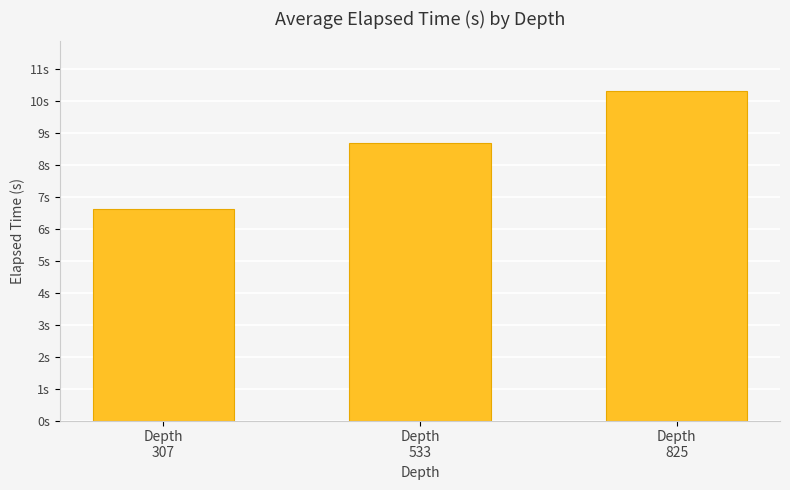

List the labels in order of value, largest first.

Depth
825, Depth
533, Depth
307